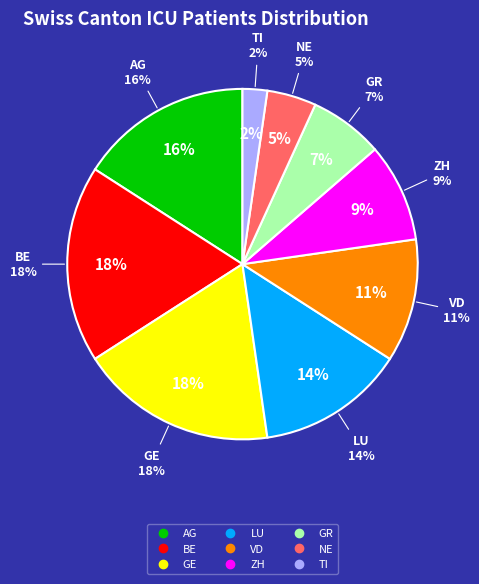

What is the total percentage of GR and TI?

9.1%